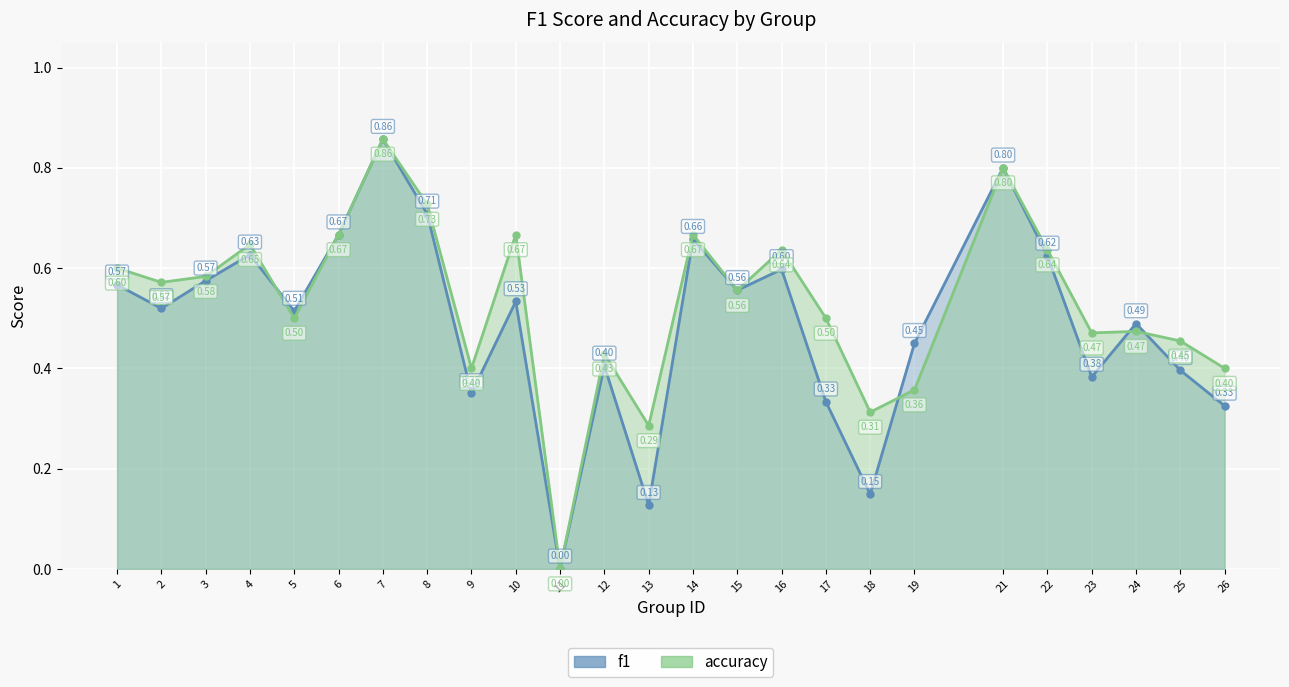

Which series ends up on top after the final intersection of accuracy and f1?

accuracy